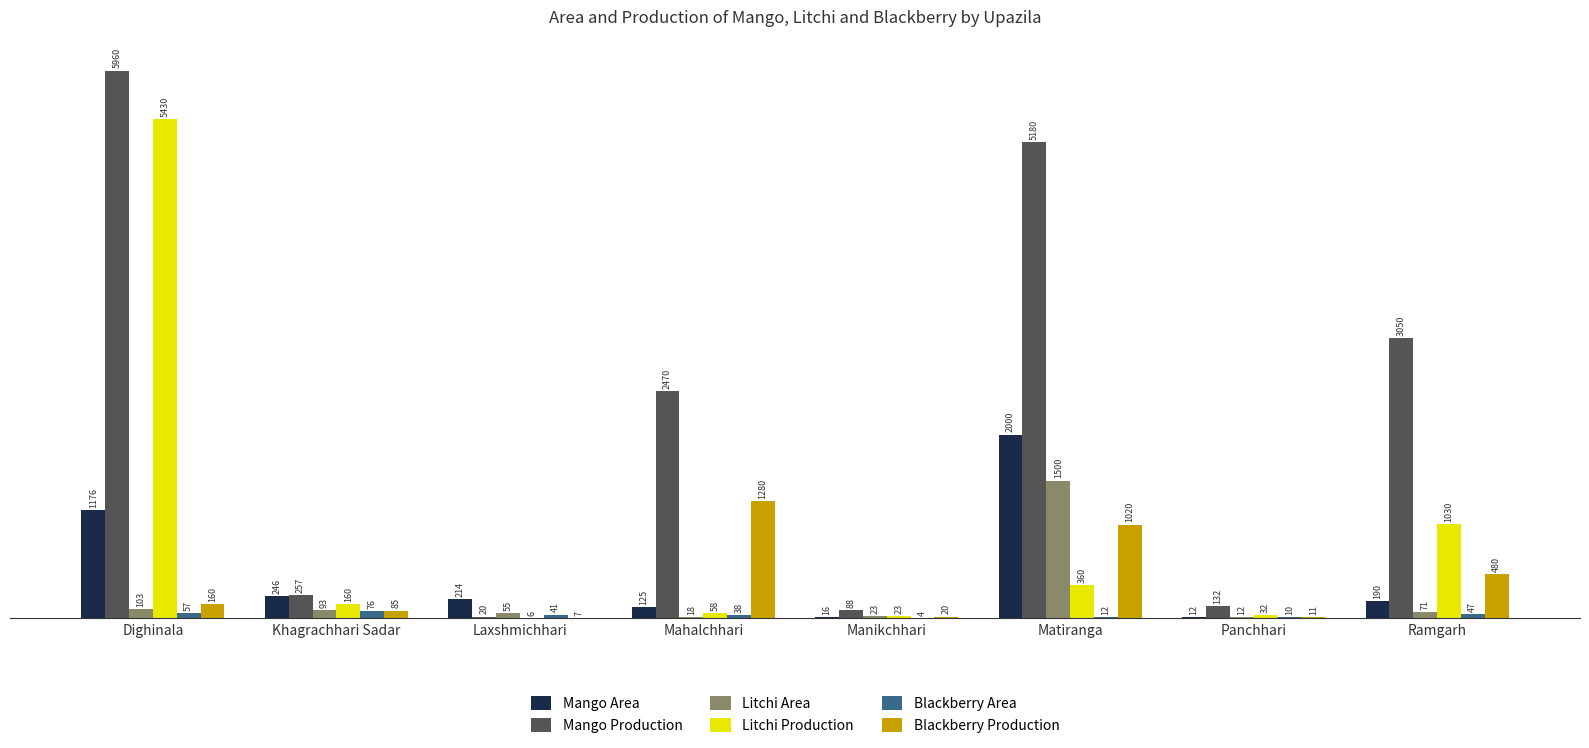

How many data points does each series have?

8